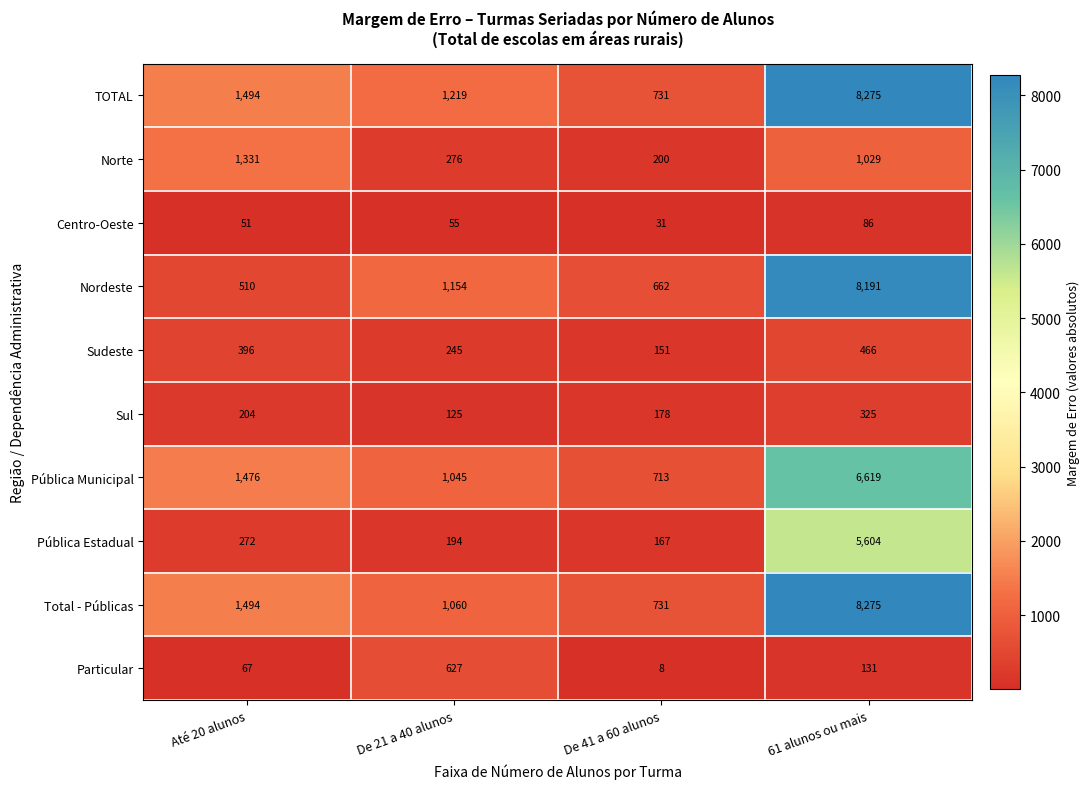

Rank the series at De 21 a 40 alunos from lowest to highest value.

Centro-Oeste, Sul, Pública Estadual, Sudeste, Norte, Particular, Pública Municipal, Total - Públicas, Nordeste, TOTAL